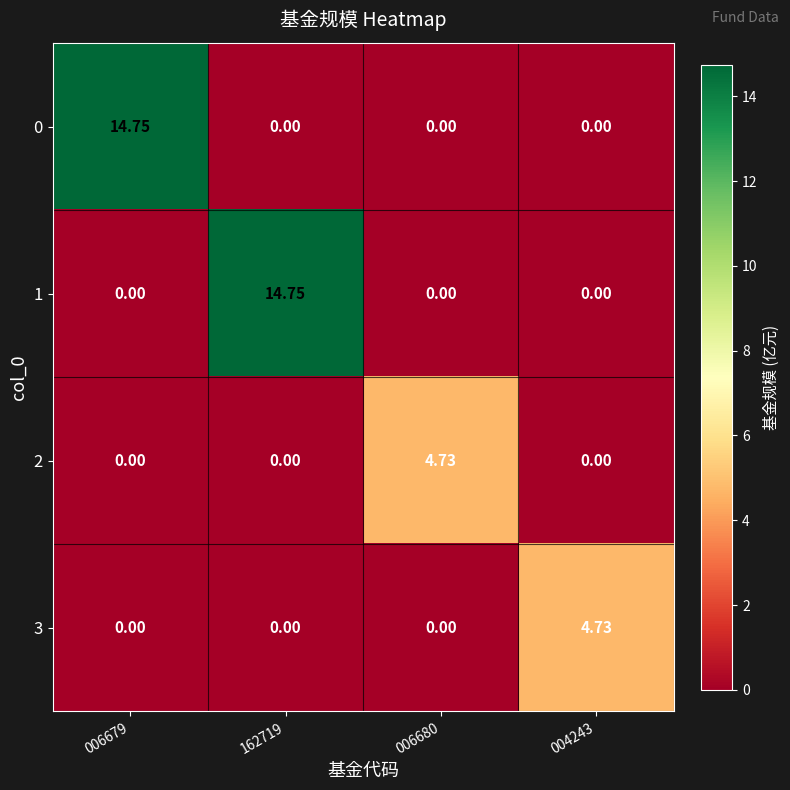

Reading left to right, what are all the values shown in this chart?

0: 006679=14.8	162719=0.0	006680=0.0	004243=0.0
1: 006679=0.0	162719=14.8	006680=0.0	004243=0.0
2: 006679=0.0	162719=0.0	006680=4.7	004243=0.0
3: 006679=0.0	162719=0.0	006680=0.0	004243=4.7